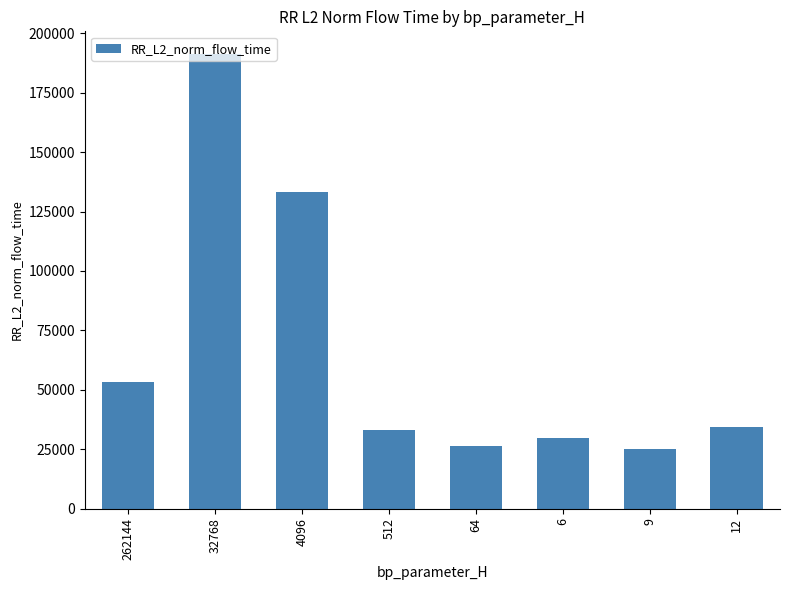

Between 6 and 32768, which is larger?

32768